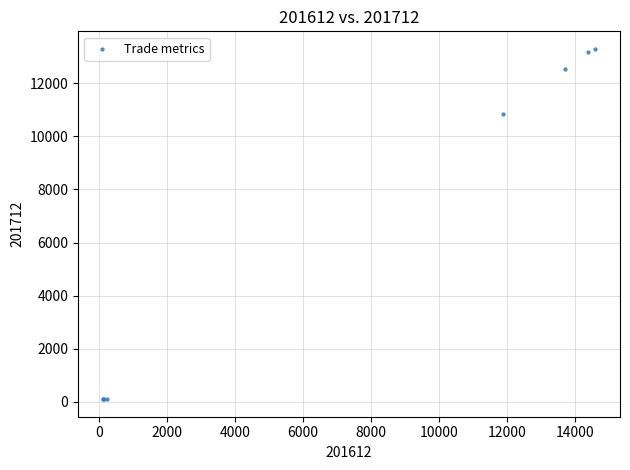

What Y value in the scatter plot is closest to 6698?

10844.9